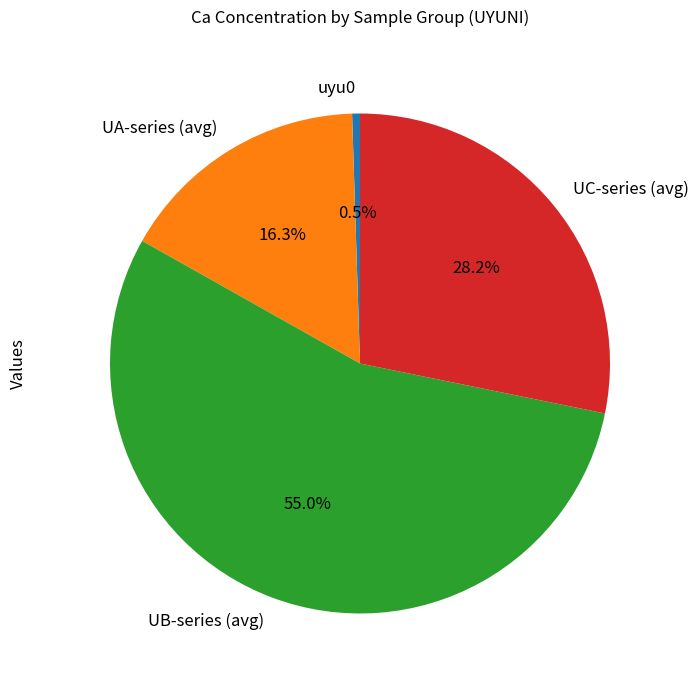

Which category has the smallest portion of the pie?

uyu0